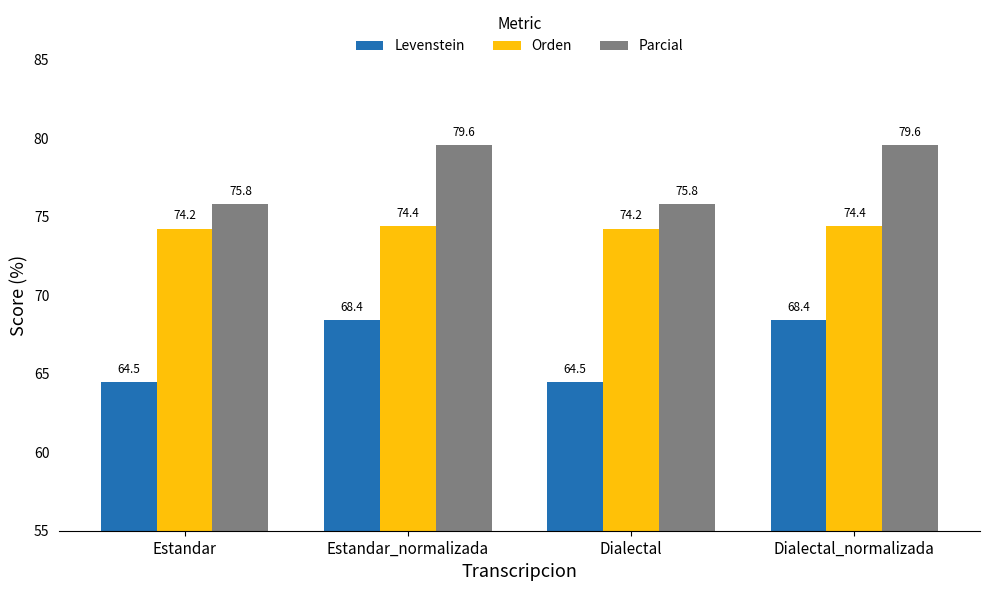

How many groups of bars are there?

4